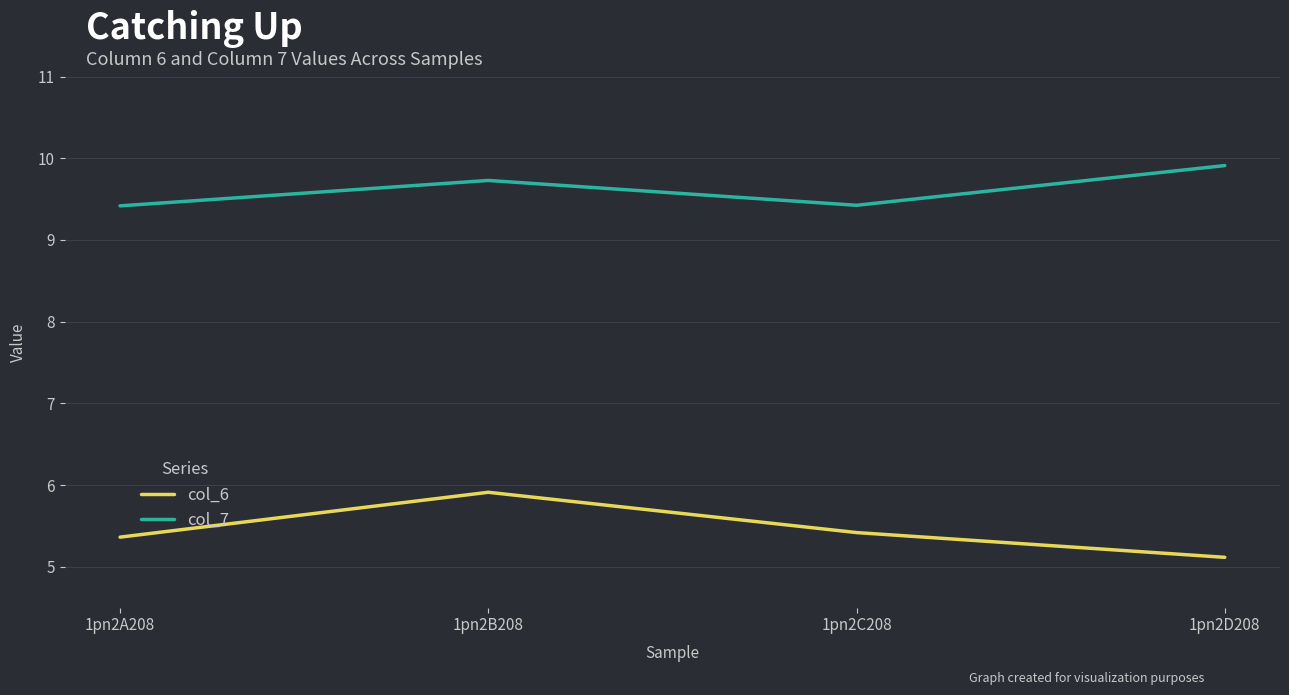

At which category does col_7 reach its first local peak?

1pn2B208